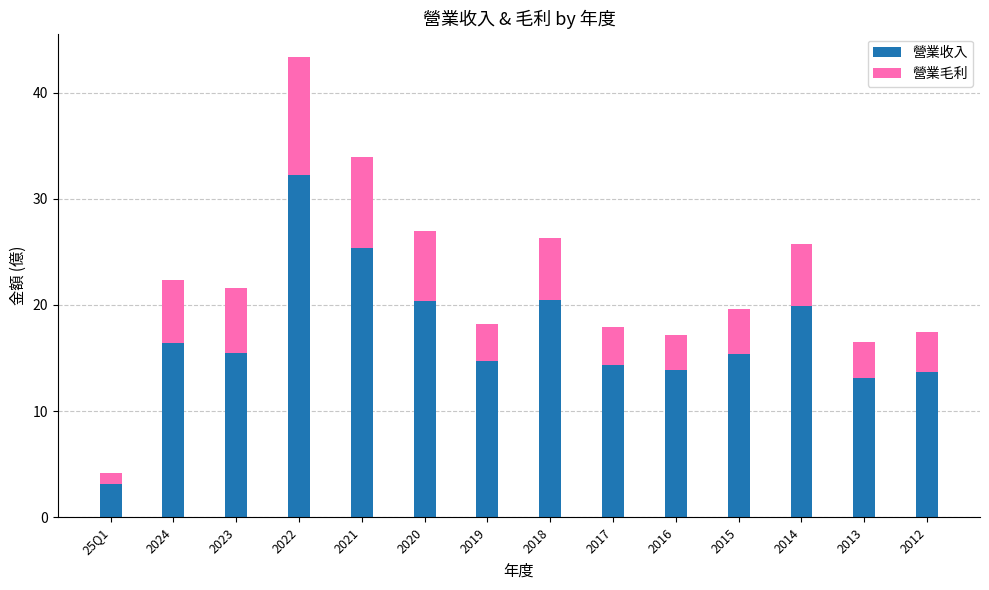

The 營業收入 series shows 25.4 at 2021. True or false?

True